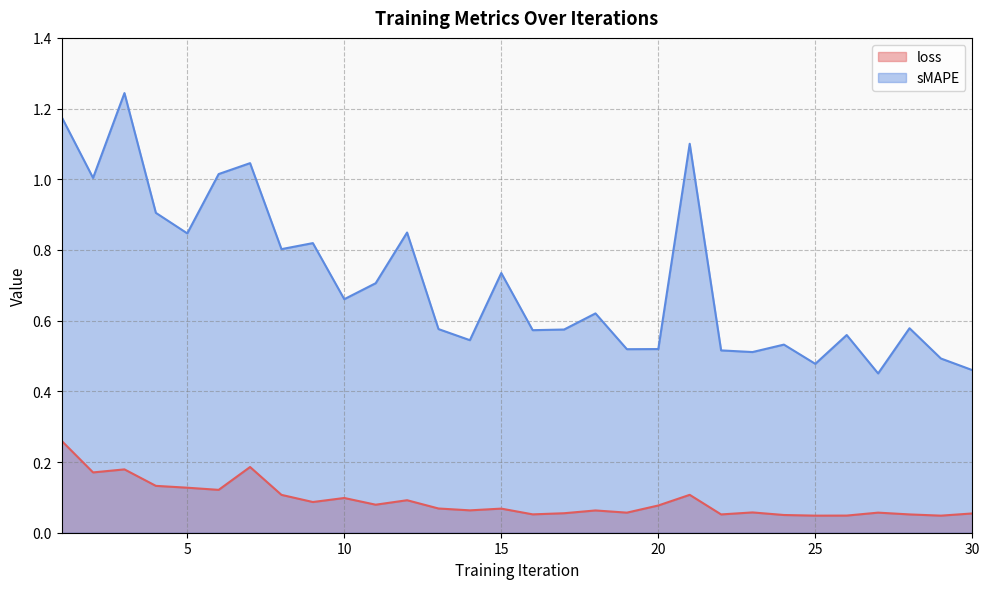

Between 26 and 9, which is larger?

9